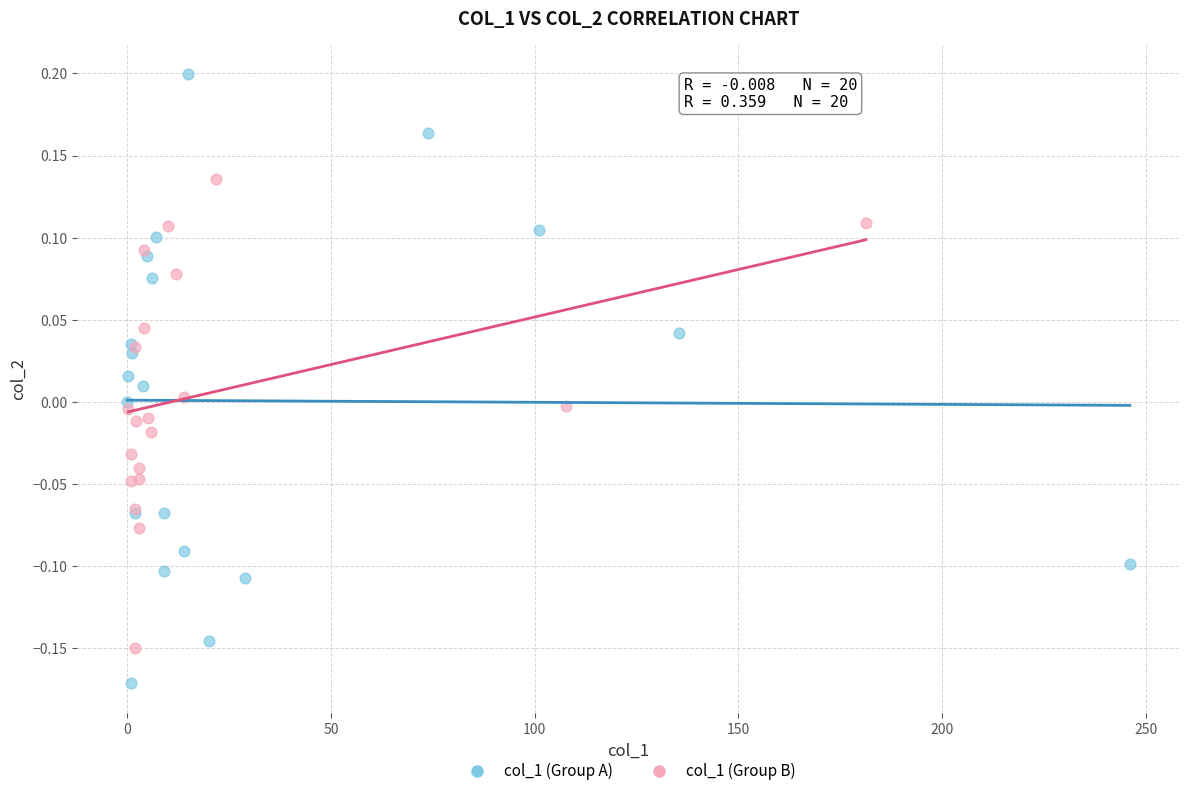

Which series contains the lowest Y value?

col_1 (Group A)